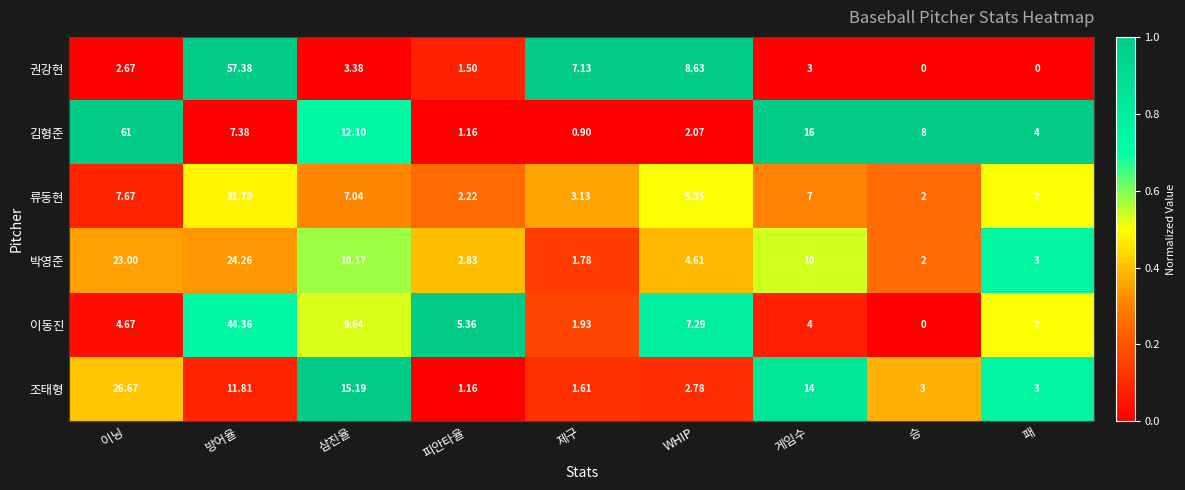

Count the number of categories in the chart.

9